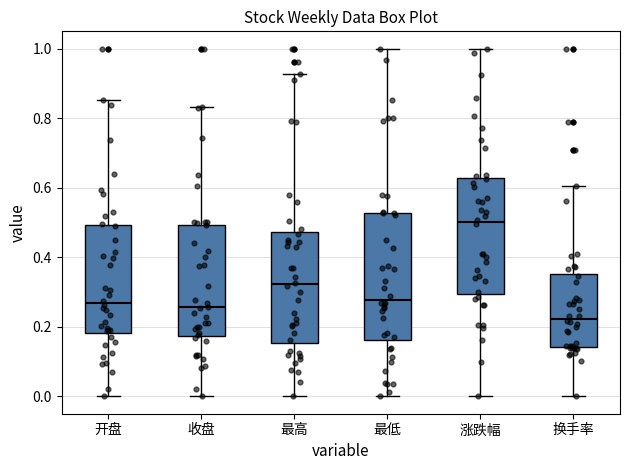

Which box's median line is the lowest?

换手率